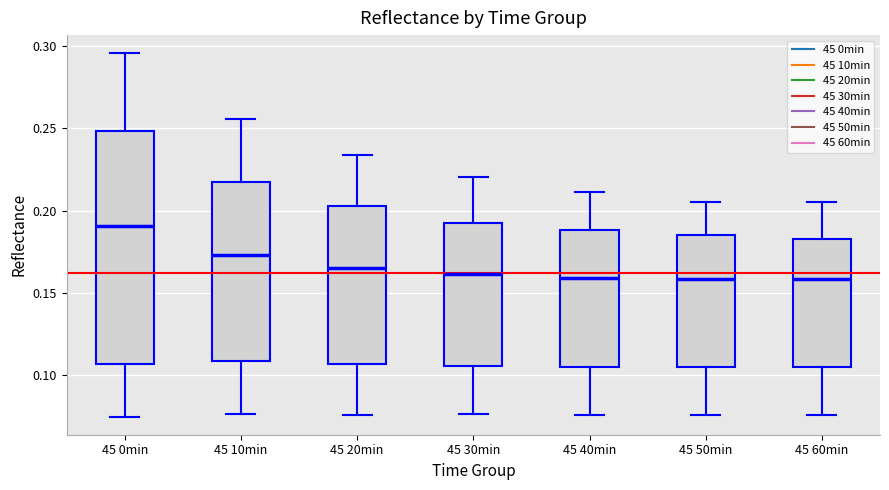

Reading left to right, transcribe this box plot: for each box, give where its median line is, the range the box spans, and where its two whiskers end, as read against the y-axis. The values are not printed on the chart, so give them approximately, as read against the axis.

45 0min: median 0.190, box 0.105 to 0.250, whiskers 0.075 to 0.295
45 10min: median 0.175, box 0.110 to 0.220, whiskers 0.075 to 0.255
45 20min: median 0.165, box 0.105 to 0.205, whiskers 0.075 to 0.235
45 30min: median 0.160, box 0.105 to 0.190, whiskers 0.075 to 0.220
45 40min: median 0.160, box 0.105 to 0.190, whiskers 0.075 to 0.210
45 50min: median 0.160, box 0.105 to 0.185, whiskers 0.075 to 0.205
45 60min: median 0.160, box 0.105 to 0.185, whiskers 0.075 to 0.205